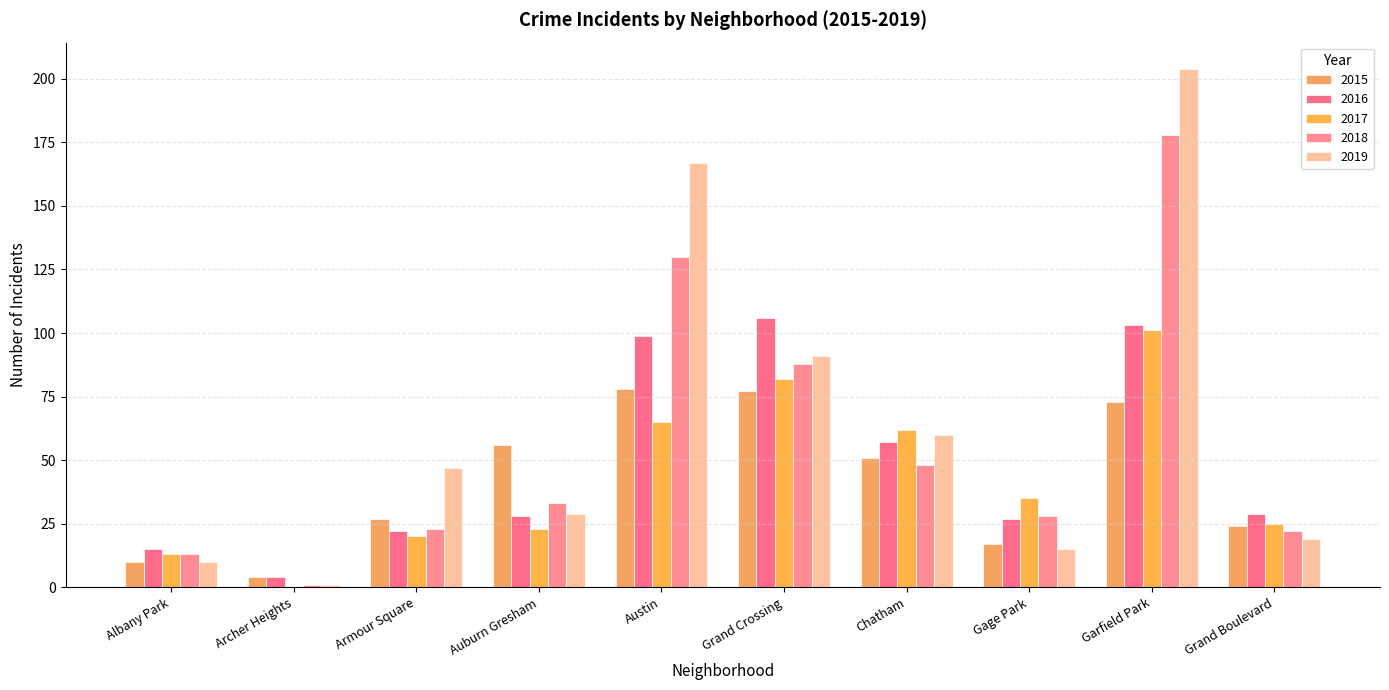

Which series changed the most between Chatham and Grand Boulevard?

2019